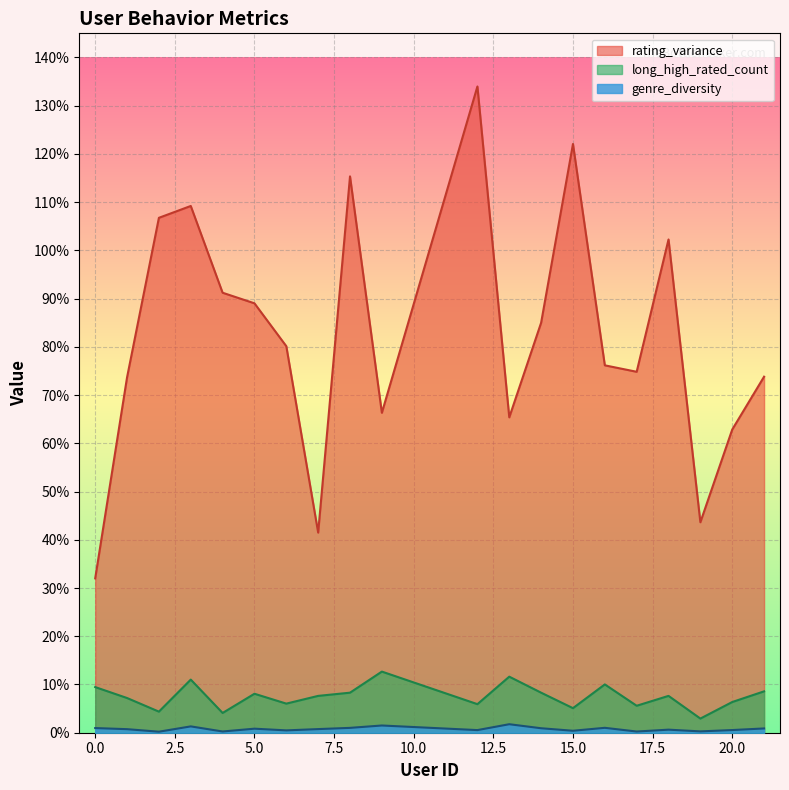

At which label does long_high_rated_count reach its peak?

9